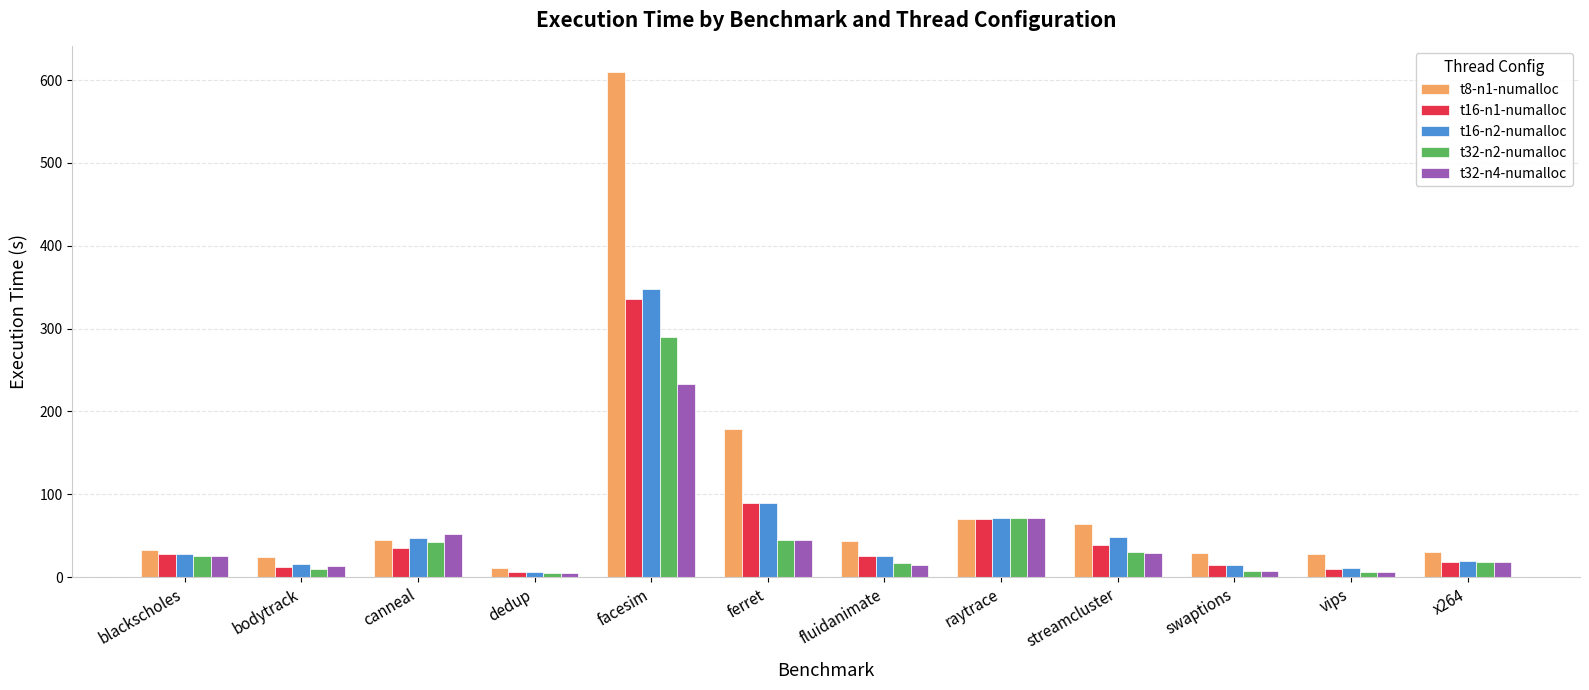

Is the value of t16-n1-numalloc at raytrace greater than the value of t16-n2-numalloc at blackscholes?

Yes